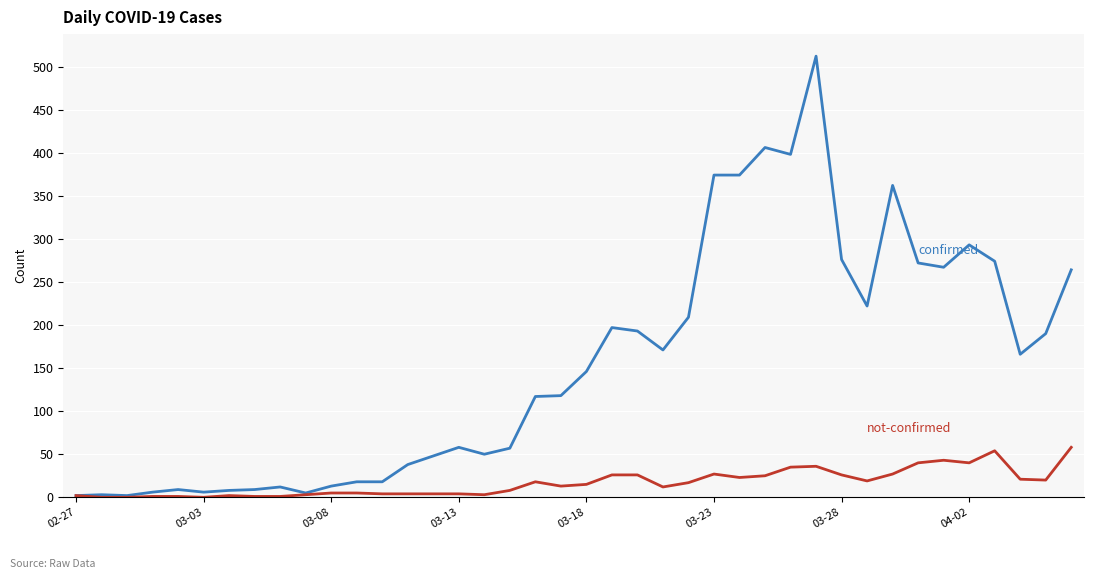

What is the maximum value shown in the chart?

512